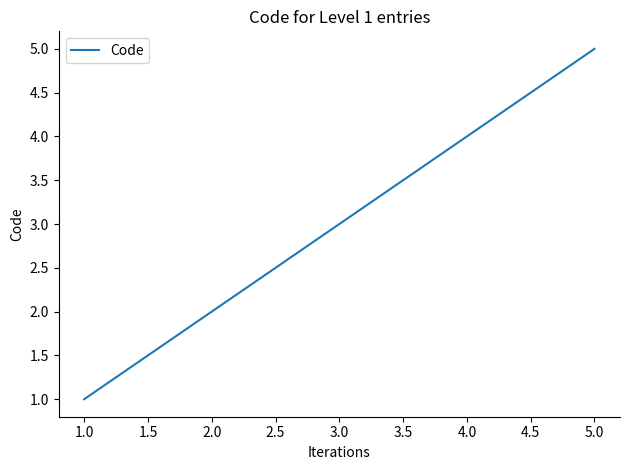

Which has a higher value, 2.0 or 3.0?

3.0